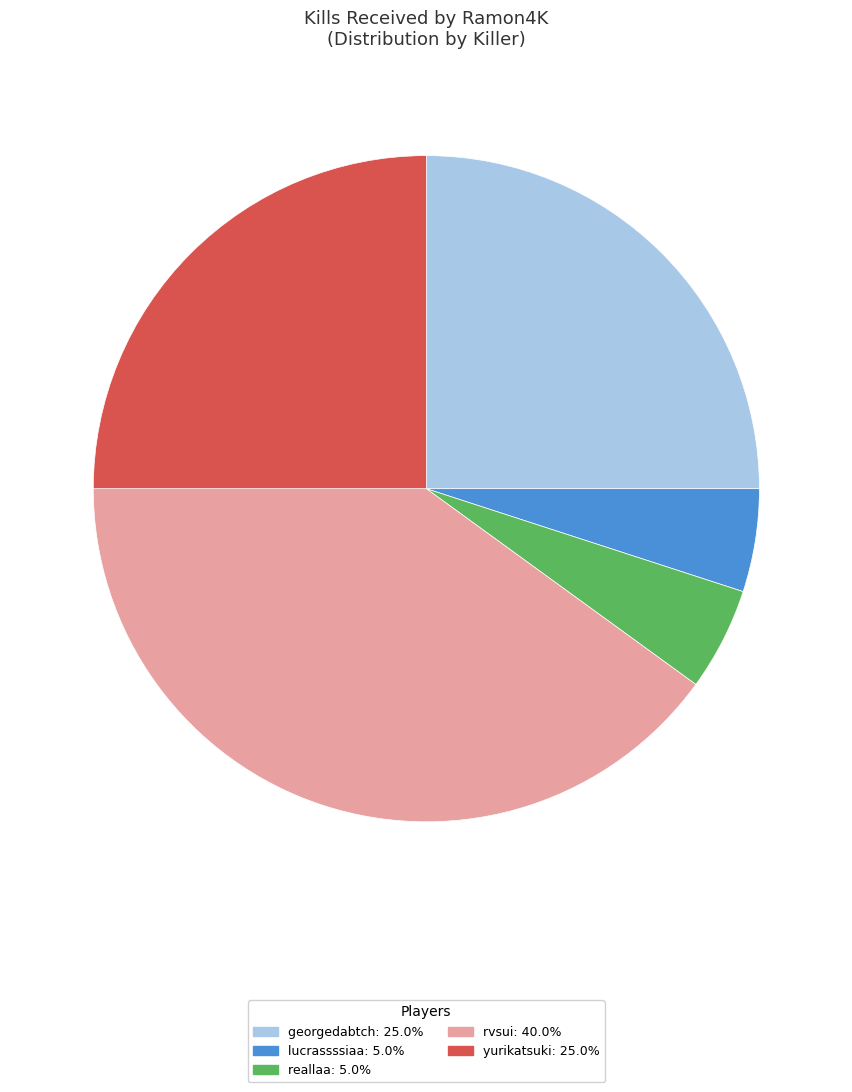

Is there any slice that represents more than half of the pie?

No